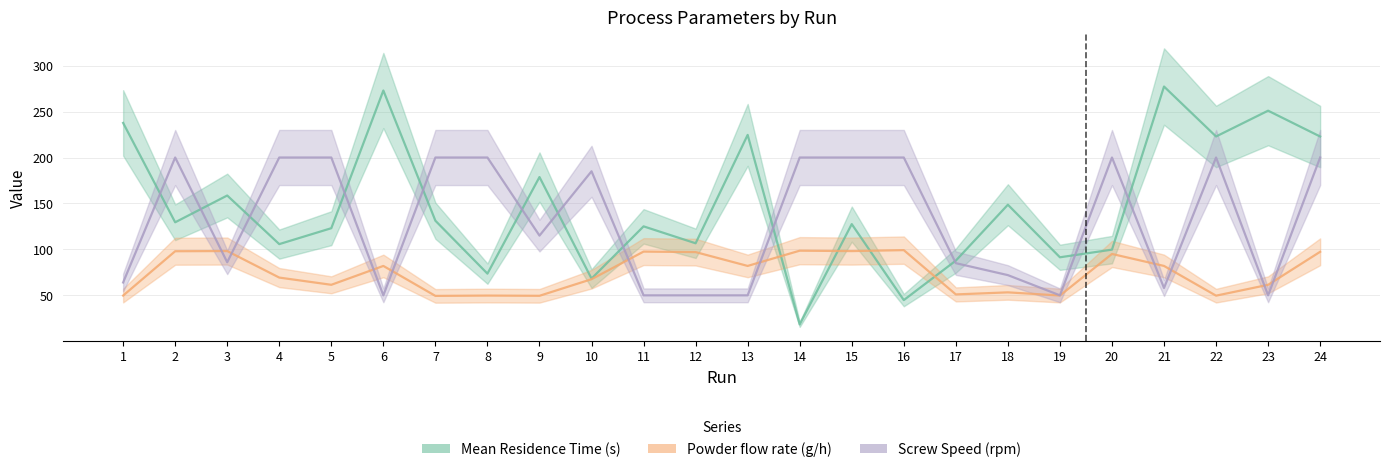

Which series has the widest spread of values?

Mean Residence Time (s)